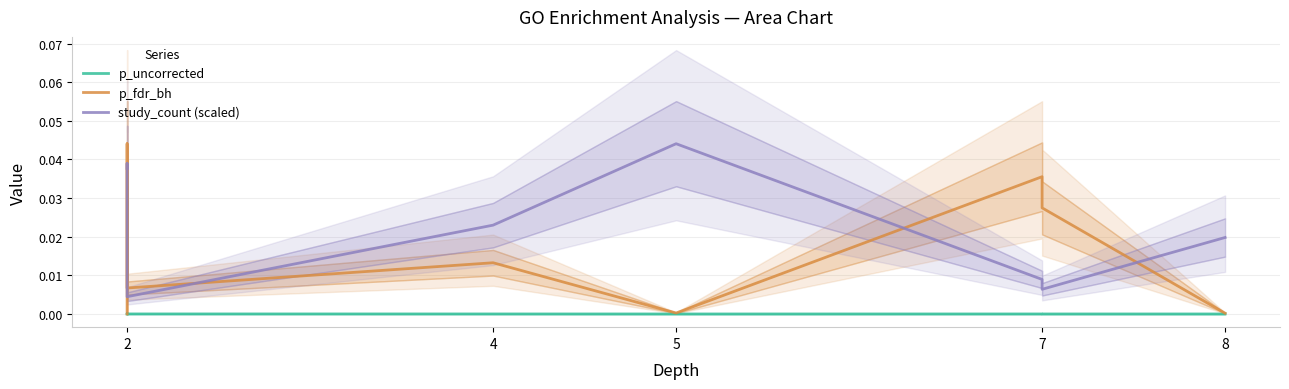

Is it true that p_uncorrected equals 0.0 at 2?

False